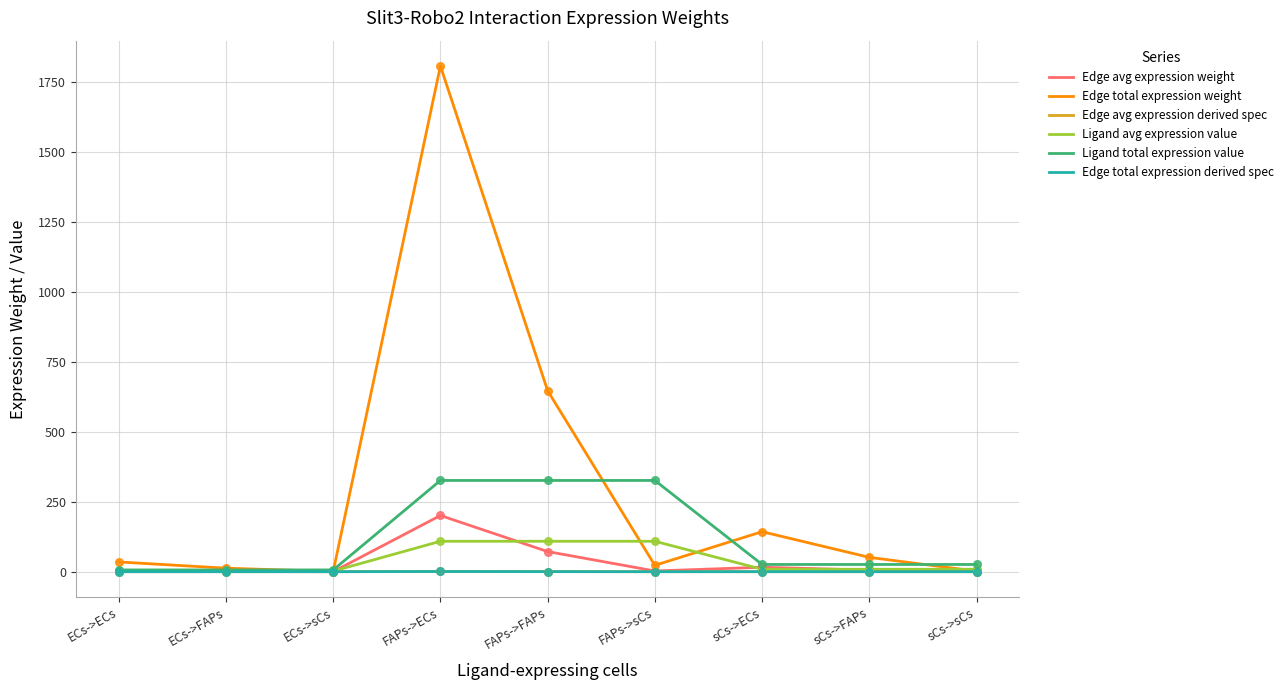

At which category is the sum across all series the highest?

FAPs->ECs